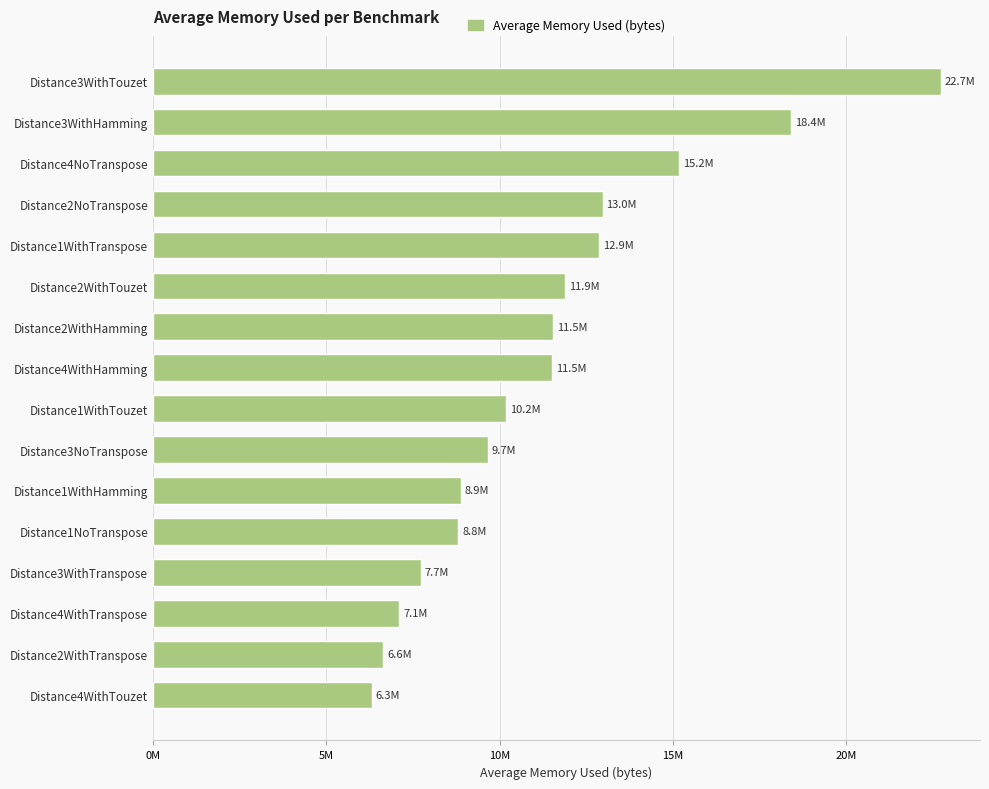

At which label is the value closest to 14521685?

Distance4NoTranspose